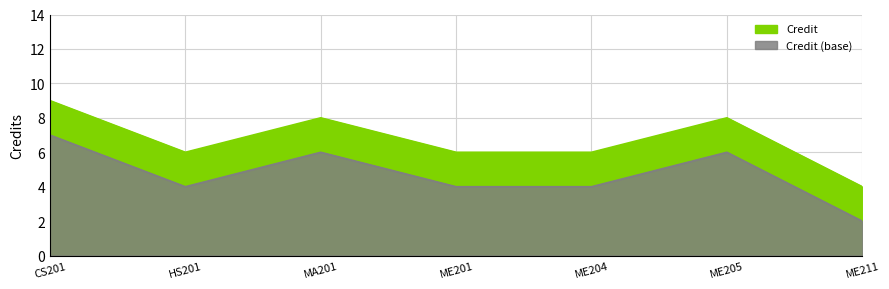

How many values are below 6?

1